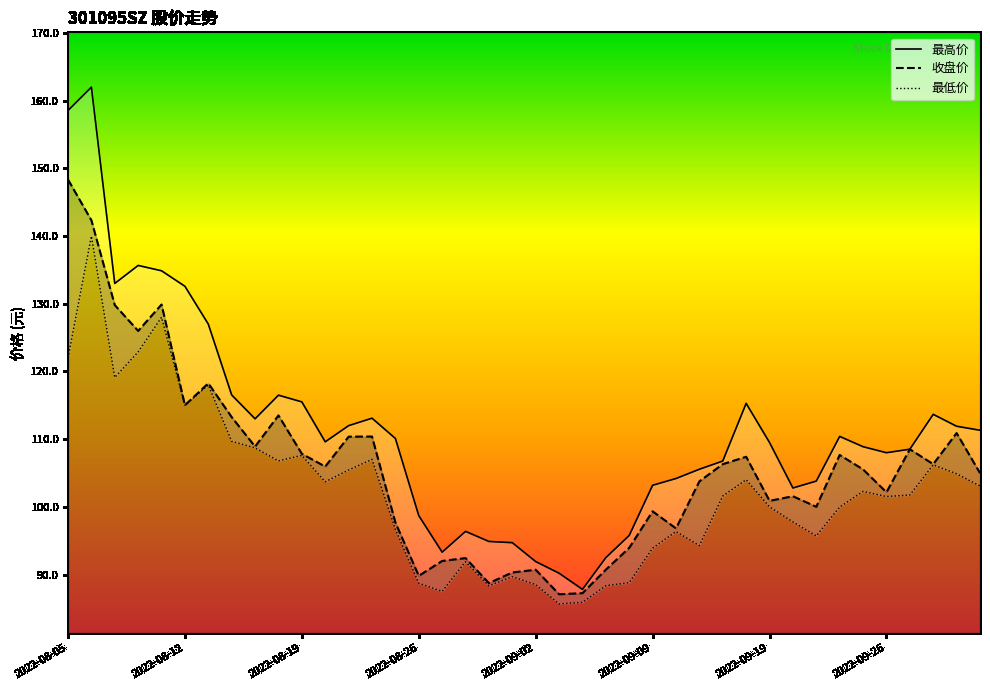

What is the minimum value shown in the chart?

85.7